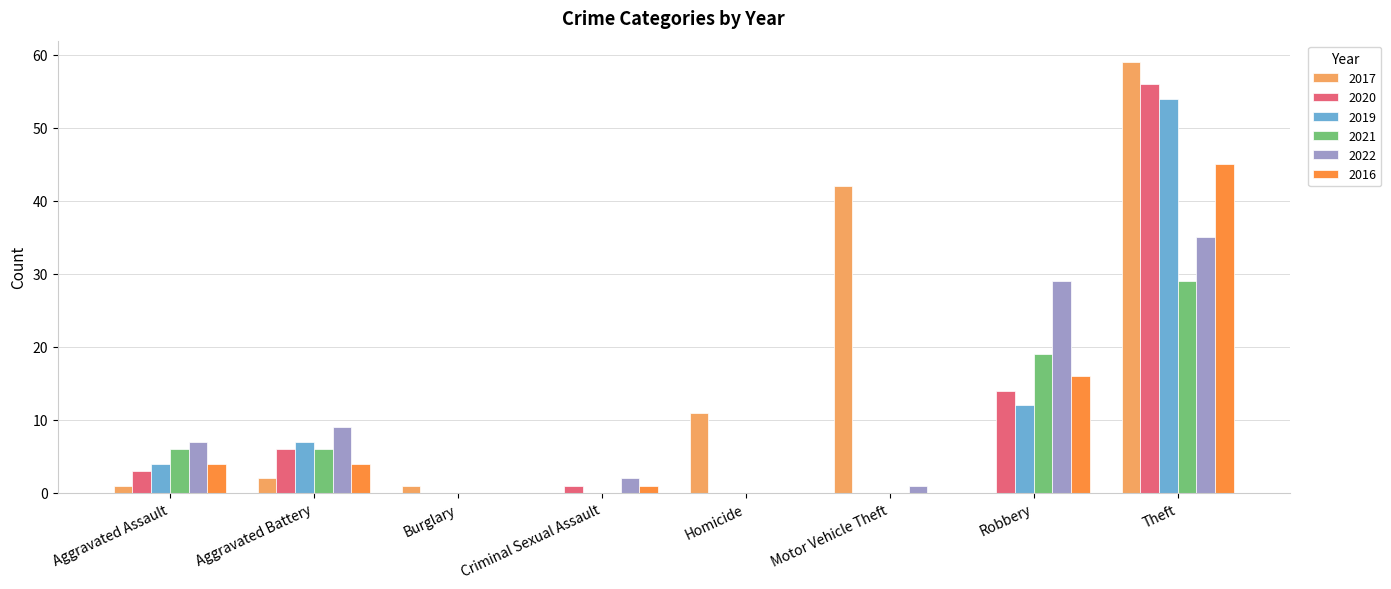

At which category is the sum across all series the highest?

Theft